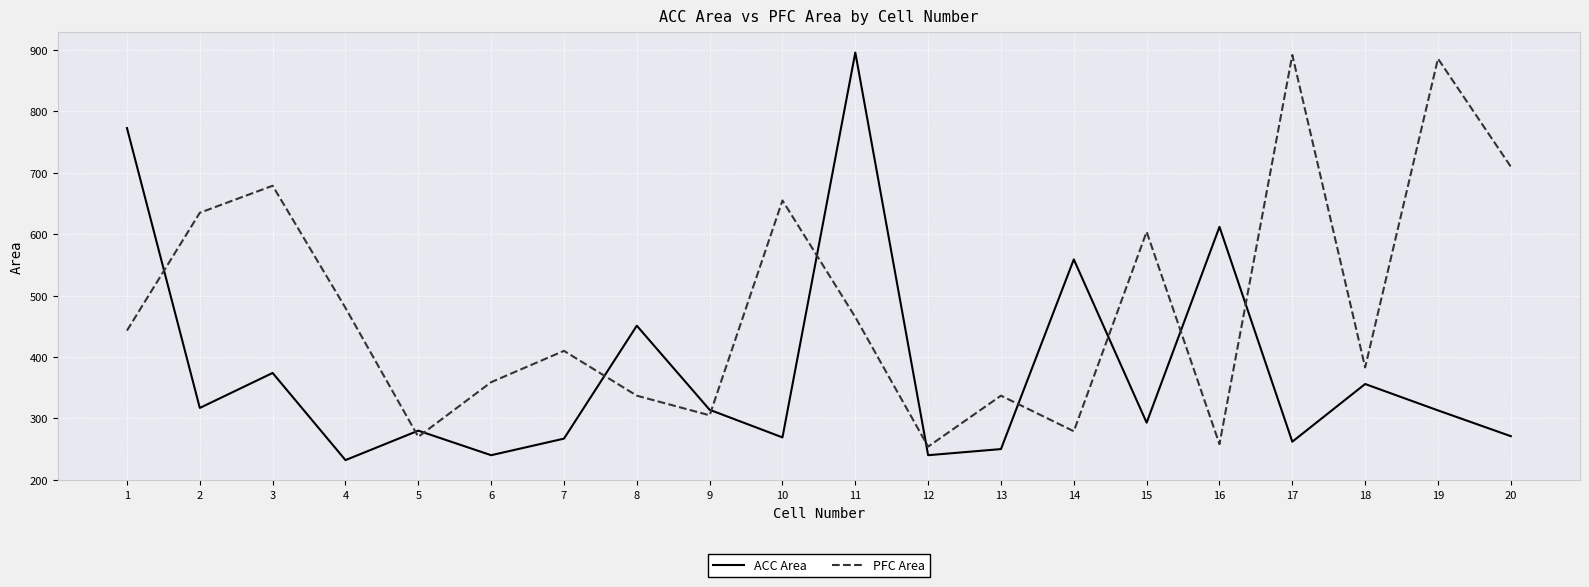

Is the value of PFC Area at 11 greater than the value of ACC Area at 14?

No